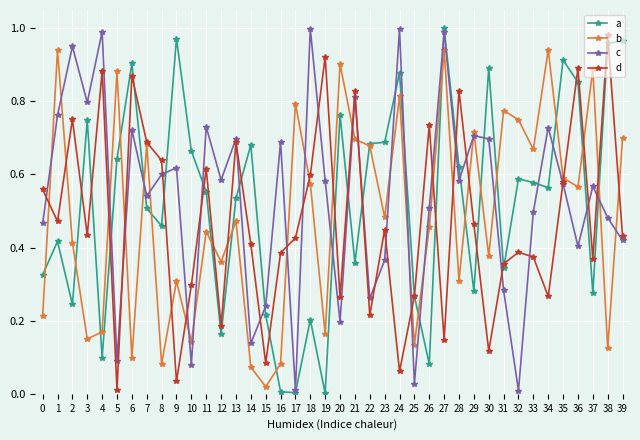

At which label does d reach its peak?

38